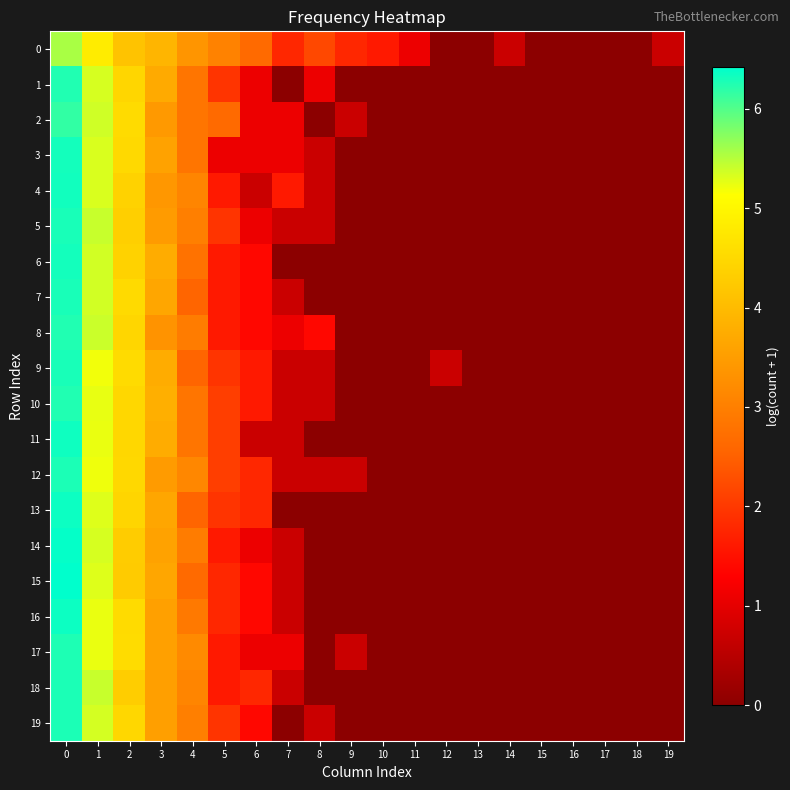

Reading left to right, what are all the values shown in this chart?

0: 0=5.6	1=4.8	2=4.1	3=3.9	4=3.4	5=3.0	6=2.6	7=1.8	8=2.2	9=1.8	10=1.6	11=1.1	12=0.0	13=0.0	14=0.7	15=0.0	16=0.0	17=0.0	18=0.0	19=0.7
1: 0=6.3	1=5.3	2=4.5	3=3.7	4=2.8	5=1.9	6=1.1	7=0.0	8=1.1	9=0.0	10=0.0	11=0.0	12=0.0	13=0.0	14=0.0	15=0.0	16=0.0	17=0.0	18=0.0	19=0.0
2: 0=6.2	1=5.4	2=4.5	3=3.4	4=2.8	5=2.6	6=1.1	7=1.1	8=0.0	9=0.7	10=0.0	11=0.0	12=0.0	13=0.0	14=0.0	15=0.0	16=0.0	17=0.0	18=0.0	19=0.0
3: 0=6.3	1=5.3	2=4.5	3=3.6	4=2.8	5=1.1	6=1.1	7=1.1	8=0.7	9=0.0	10=0.0	11=0.0	12=0.0	13=0.0	14=0.0	15=0.0	16=0.0	17=0.0	18=0.0	19=0.0
4: 0=6.3	1=5.3	2=4.4	3=3.4	4=3.1	5=1.6	6=0.7	7=1.6	8=0.7	9=0.0	10=0.0	11=0.0	12=0.0	13=0.0	14=0.0	15=0.0	16=0.0	17=0.0	18=0.0	19=0.0
5: 0=6.3	1=5.4	2=4.3	3=3.5	4=3.0	5=1.9	6=1.1	7=0.7	8=0.7	9=0.0	10=0.0	11=0.0	12=0.0	13=0.0	14=0.0	15=0.0	16=0.0	17=0.0	18=0.0	19=0.0
6: 0=6.3	1=5.4	2=4.4	3=3.8	4=2.8	5=1.6	6=1.4	7=0.0	8=0.0	9=0.0	10=0.0	11=0.0	12=0.0	13=0.0	14=0.0	15=0.0	16=0.0	17=0.0	18=0.0	19=0.0
7: 0=6.3	1=5.4	2=4.5	3=3.6	4=2.6	5=1.6	6=1.4	7=0.7	8=0.0	9=0.0	10=0.0	11=0.0	12=0.0	13=0.0	14=0.0	15=0.0	16=0.0	17=0.0	18=0.0	19=0.0
8: 0=6.3	1=5.4	2=4.5	3=3.3	4=2.9	5=1.6	6=1.4	7=1.1	8=1.4	9=0.0	10=0.0	11=0.0	12=0.0	13=0.0	14=0.0	15=0.0	16=0.0	17=0.0	18=0.0	19=0.0
9: 0=6.3	1=5.2	2=4.5	3=3.8	4=2.6	5=1.9	6=1.6	7=0.7	8=0.7	9=0.0	10=0.0	11=0.0	12=0.7	13=0.0	14=0.0	15=0.0	16=0.0	17=0.0	18=0.0	19=0.0
10: 0=6.3	1=5.2	2=4.5	3=3.8	4=2.8	5=2.1	6=1.6	7=0.7	8=0.7	9=0.0	10=0.0	11=0.0	12=0.0	13=0.0	14=0.0	15=0.0	16=0.0	17=0.0	18=0.0	19=0.0
11: 0=6.3	1=5.2	2=4.5	3=3.7	4=2.8	5=2.1	6=0.7	7=0.7	8=0.0	9=0.0	10=0.0	11=0.0	12=0.0	13=0.0	14=0.0	15=0.0	16=0.0	17=0.0	18=0.0	19=0.0
12: 0=6.3	1=5.2	2=4.5	3=3.5	4=3.1	5=2.1	6=1.8	7=0.7	8=0.7	9=0.7	10=0.0	11=0.0	12=0.0	13=0.0	14=0.0	15=0.0	16=0.0	17=0.0	18=0.0	19=0.0
13: 0=6.3	1=5.3	2=4.4	3=3.6	4=2.6	5=1.9	6=1.8	7=0.0	8=0.0	9=0.0	10=0.0	11=0.0	12=0.0	13=0.0	14=0.0	15=0.0	16=0.0	17=0.0	18=0.0	19=0.0
14: 0=6.4	1=5.3	2=4.3	3=3.6	4=2.9	5=1.6	6=1.1	7=0.7	8=0.0	9=0.0	10=0.0	11=0.0	12=0.0	13=0.0	14=0.0	15=0.0	16=0.0	17=0.0	18=0.0	19=0.0
15: 0=6.4	1=5.3	2=4.3	3=3.6	4=2.6	5=1.8	6=1.4	7=0.7	8=0.0	9=0.0	10=0.0	11=0.0	12=0.0	13=0.0	14=0.0	15=0.0	16=0.0	17=0.0	18=0.0	19=0.0
16: 0=6.4	1=5.2	2=4.5	3=3.6	4=2.9	5=1.8	6=1.4	7=0.7	8=0.0	9=0.0	10=0.0	11=0.0	12=0.0	13=0.0	14=0.0	15=0.0	16=0.0	17=0.0	18=0.0	19=0.0
17: 0=6.3	1=5.2	2=4.6	3=3.6	4=3.2	5=1.6	6=1.1	7=1.1	8=0.0	9=0.7	10=0.0	11=0.0	12=0.0	13=0.0	14=0.0	15=0.0	16=0.0	17=0.0	18=0.0	19=0.0
18: 0=6.3	1=5.4	2=4.3	3=3.5	4=3.1	5=1.6	6=1.8	7=0.7	8=0.0	9=0.0	10=0.0	11=0.0	12=0.0	13=0.0	14=0.0	15=0.0	16=0.0	17=0.0	18=0.0	19=0.0
19: 0=6.3	1=5.3	2=4.5	3=3.5	4=3.0	5=1.9	6=1.4	7=0.0	8=0.7	9=0.0	10=0.0	11=0.0	12=0.0	13=0.0	14=0.0	15=0.0	16=0.0	17=0.0	18=0.0	19=0.0